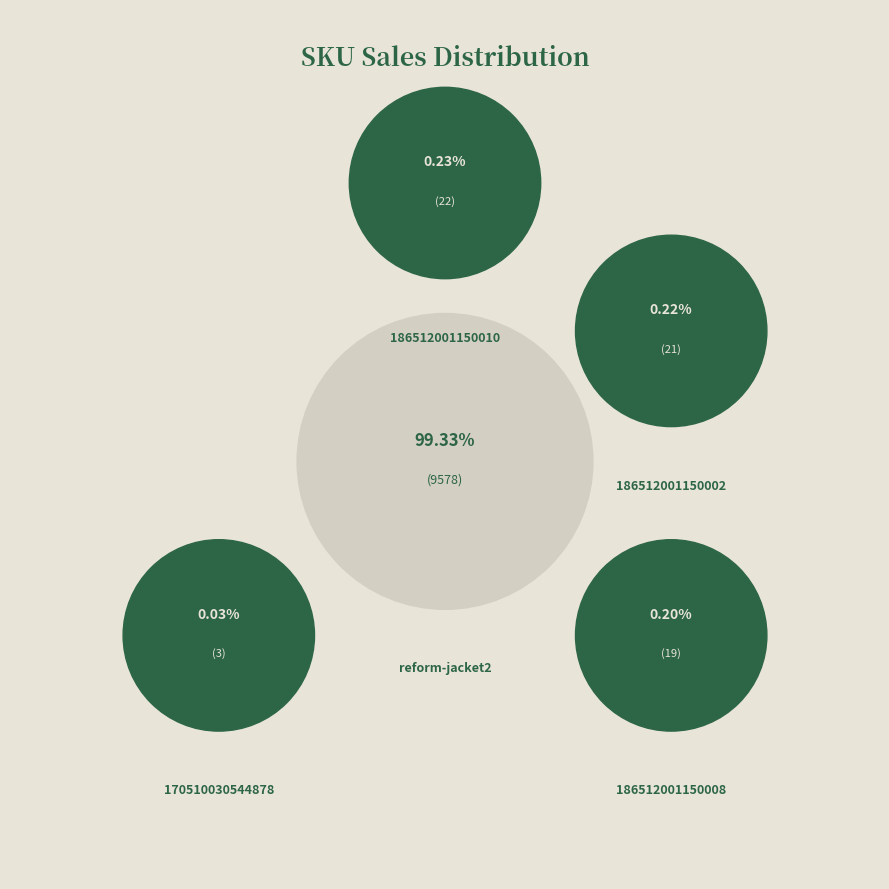

Is it true that 186512001150002 is 0% of the pie?

True